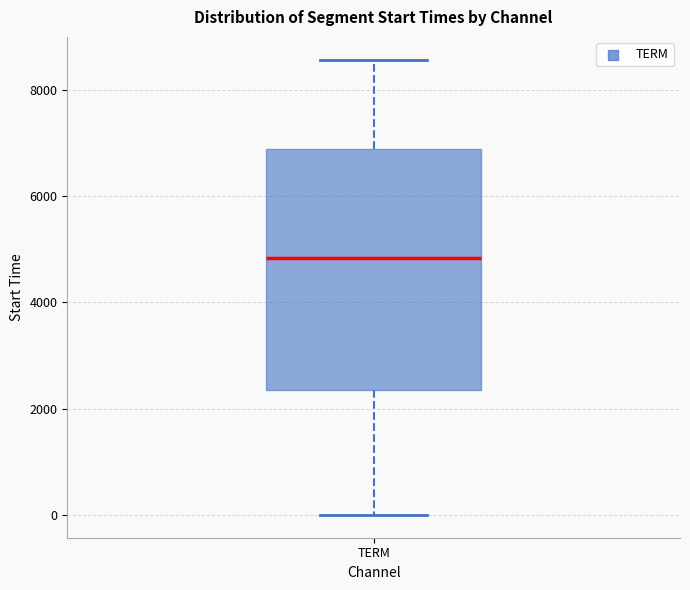

Where does the median line of the box for TERM sit on the y-axis? The values are not printed on the chart, so give them approximately, as read against the axis.

4800